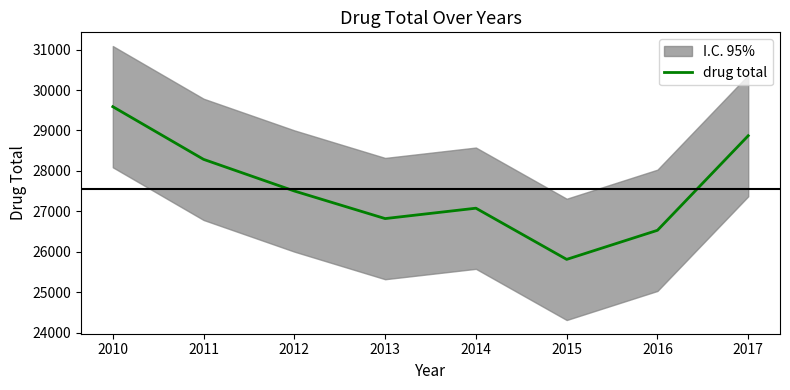

Which has a higher value, 2016 or 2010?

2010